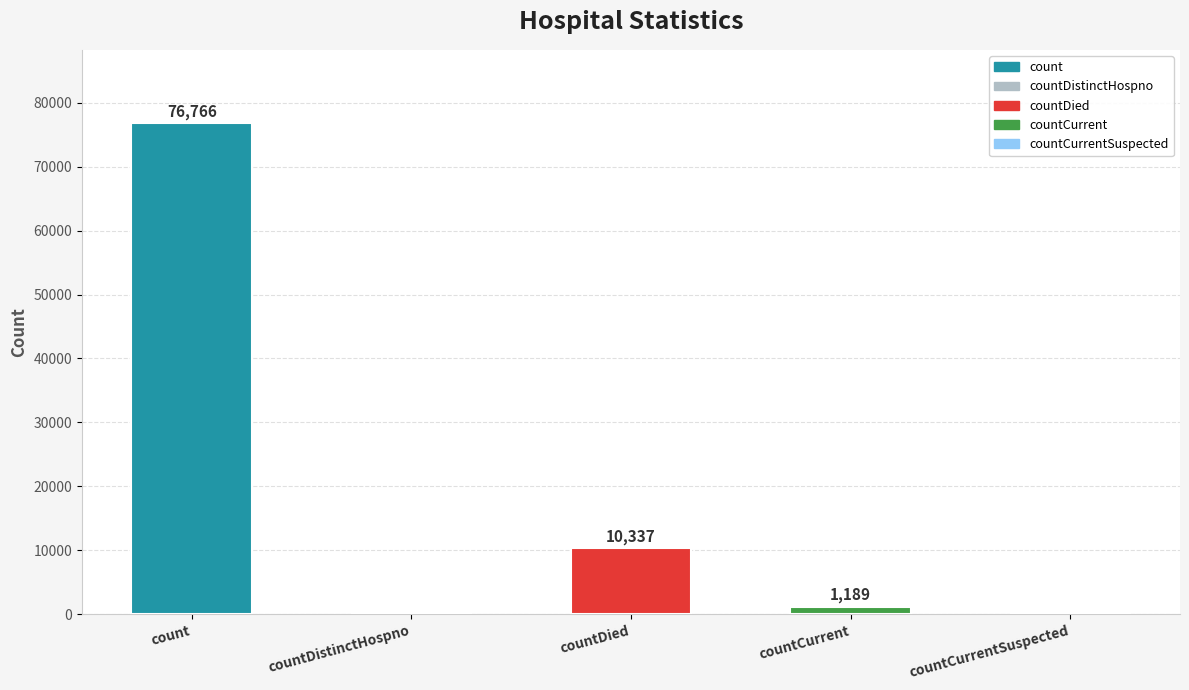

Are the bars horizontal?

No